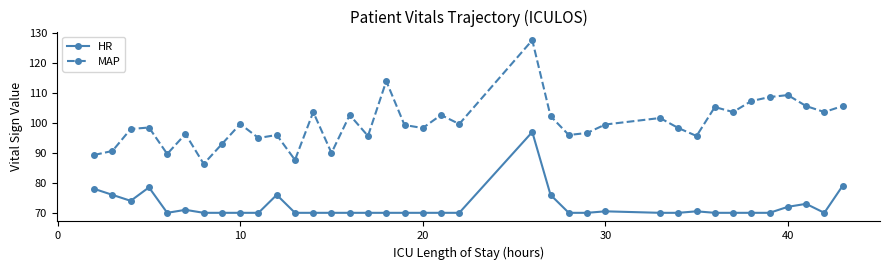

What is the value of the HR point at the 13th from the left?

70.0